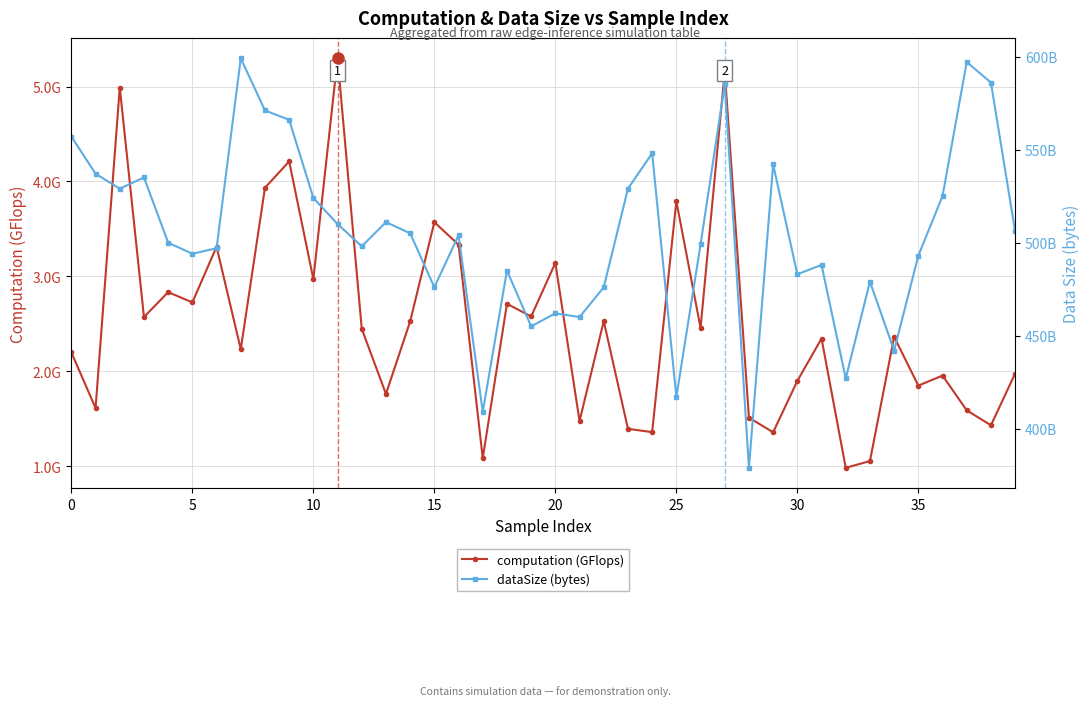

True or false: computation (GFlops) has more than 1 interior local peaks.

True